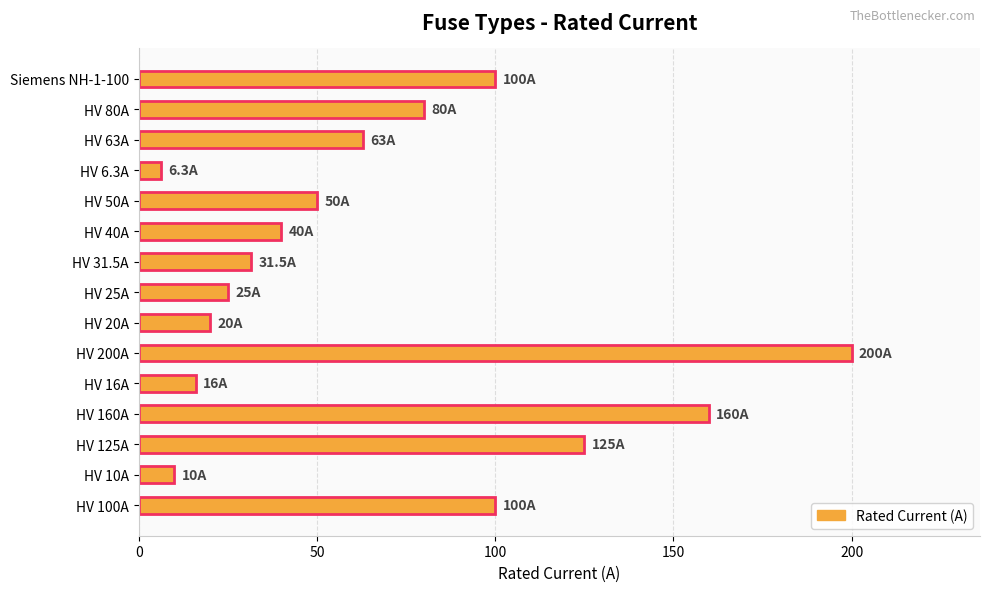

What is the smallest value displayed?

6.3